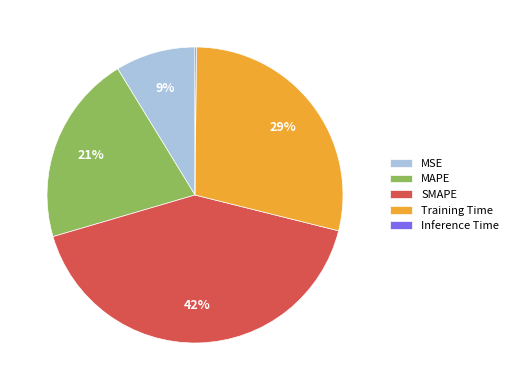

To the nearest percent, what is the average slice percentage?

20%